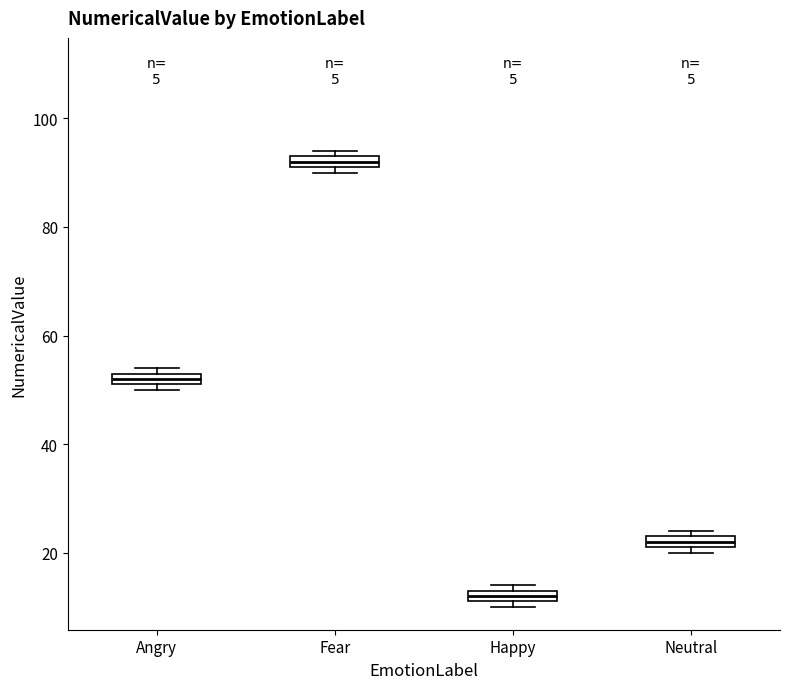

Where is the lower edge of the box for Neutral on the y-axis? The values are not printed on the chart, so give them approximately, as read against the axis.

22